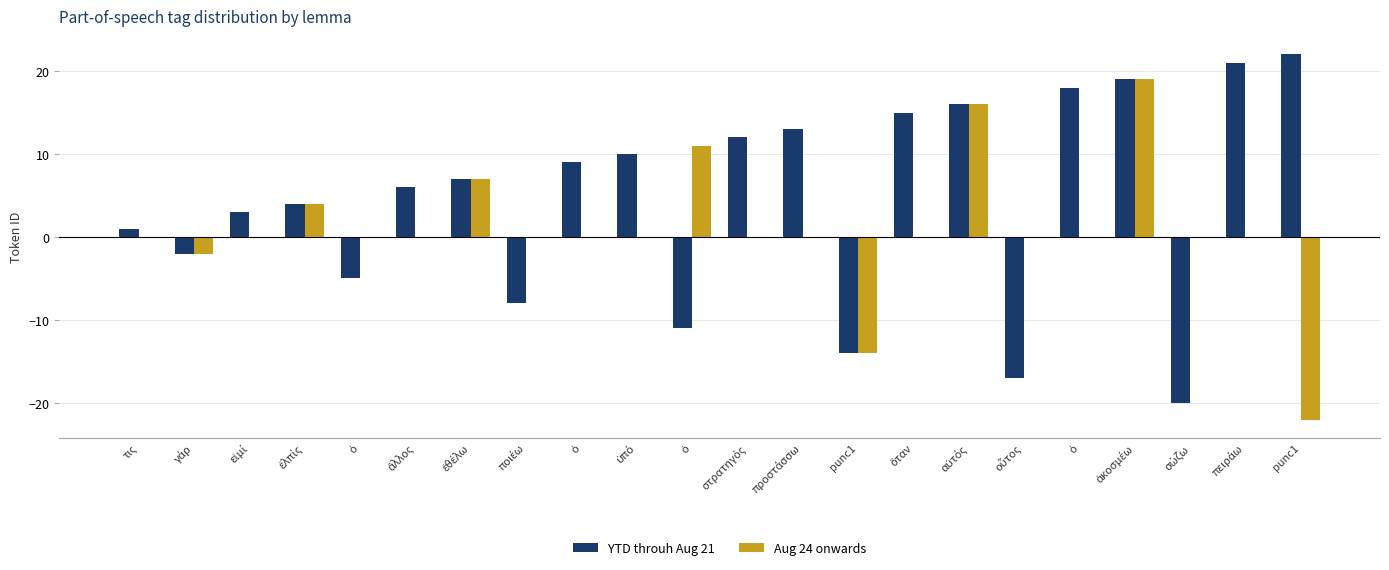

Between τις and αὐτός, which series saw the biggest shift?

Aug 24 onwards